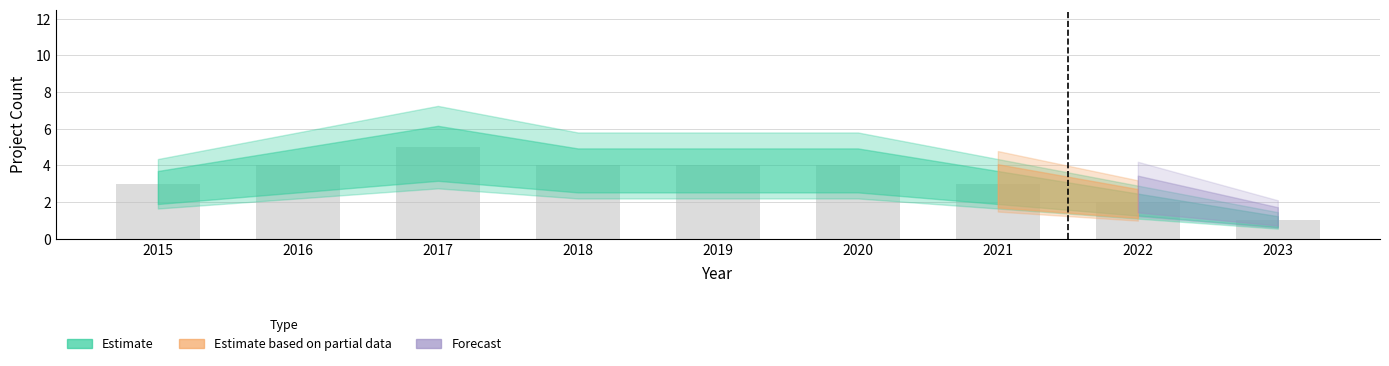

At which label is the value closest to 3?

2015